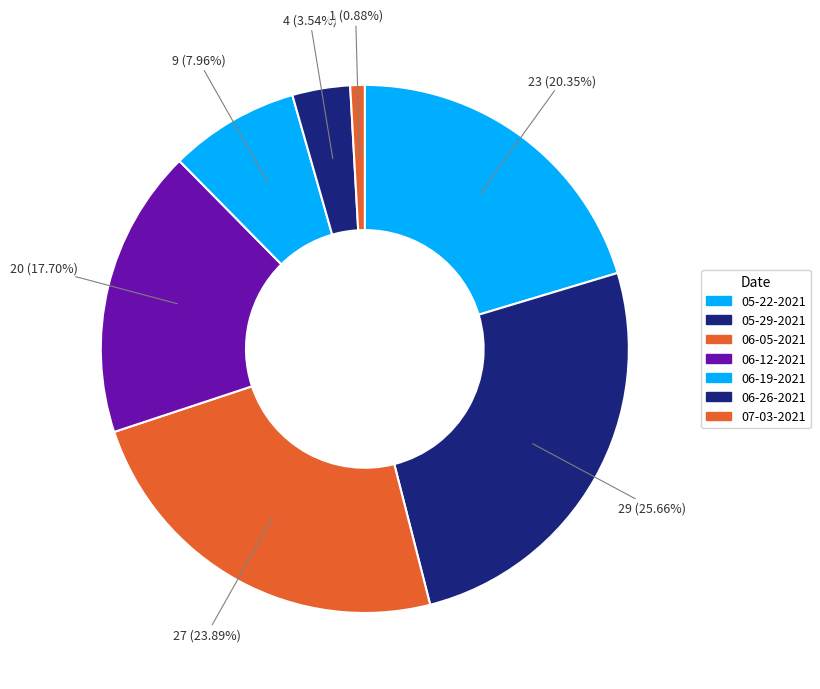

How many segments does this pie chart have?

7